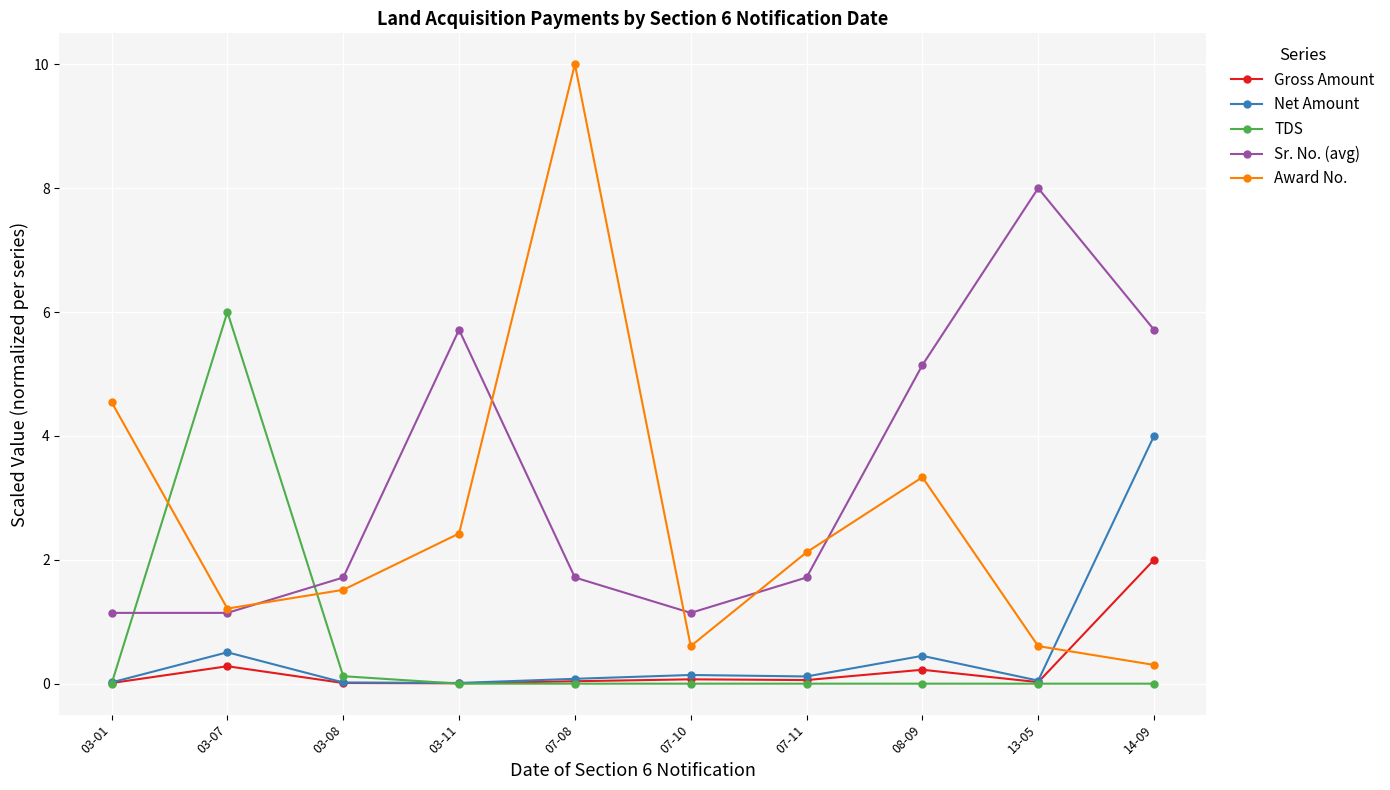

What is the difference between the highest and lowest values at 13-05?

8.0